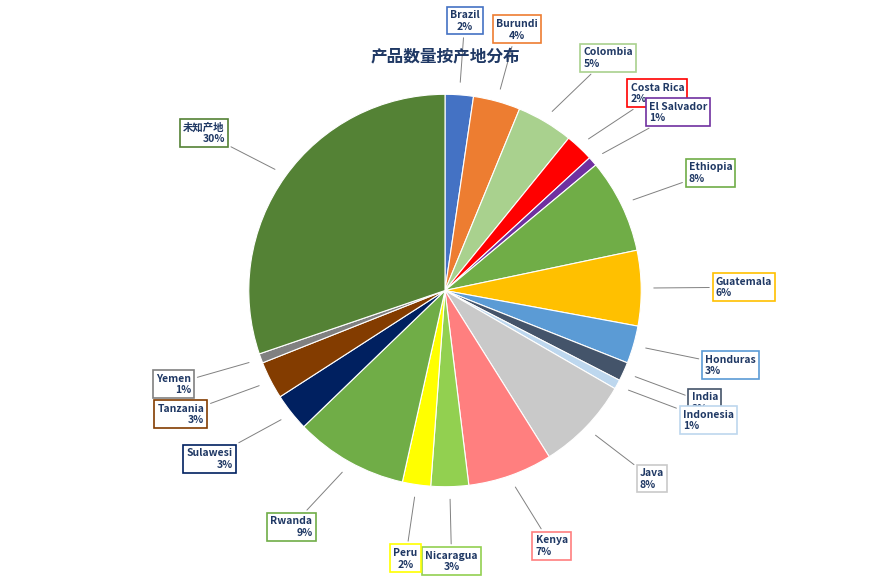

To the nearest percent, what is the combined percentage of 未知产地 and India?

32%